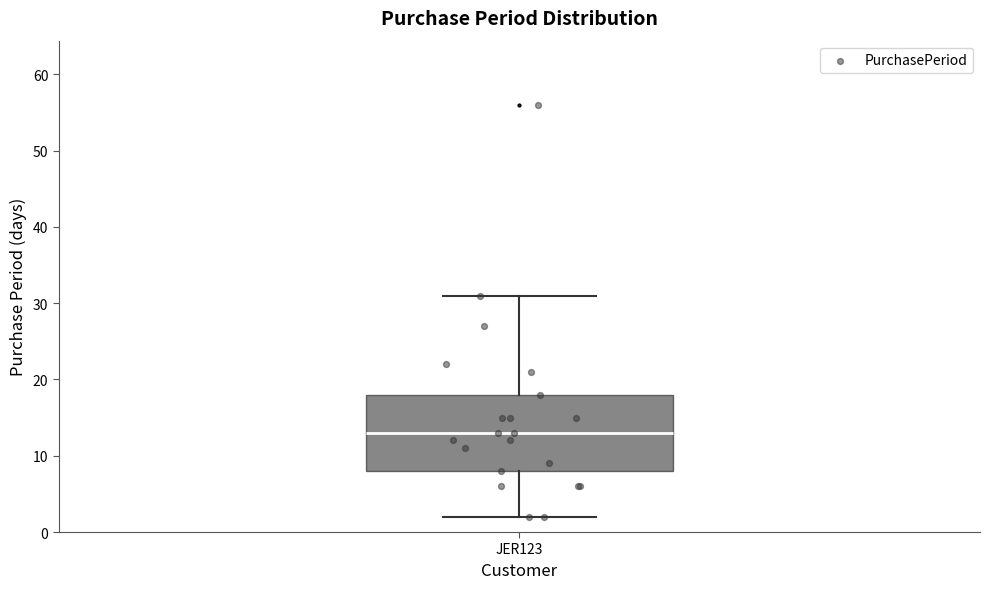

Read this box plot against the y-axis: the position of the median line, the range covered by the box, and the ends of both whiskers. The values are not printed on the chart, so give them approximately, as read against the axis.

median 13, box 8 to 18, whiskers 2 to 31